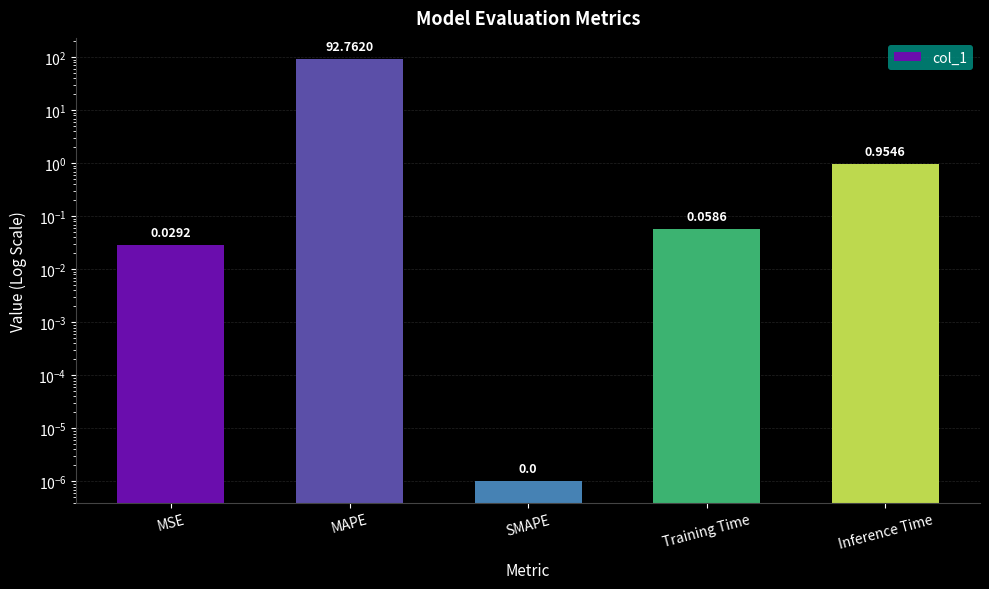

What is the average value?

18.8